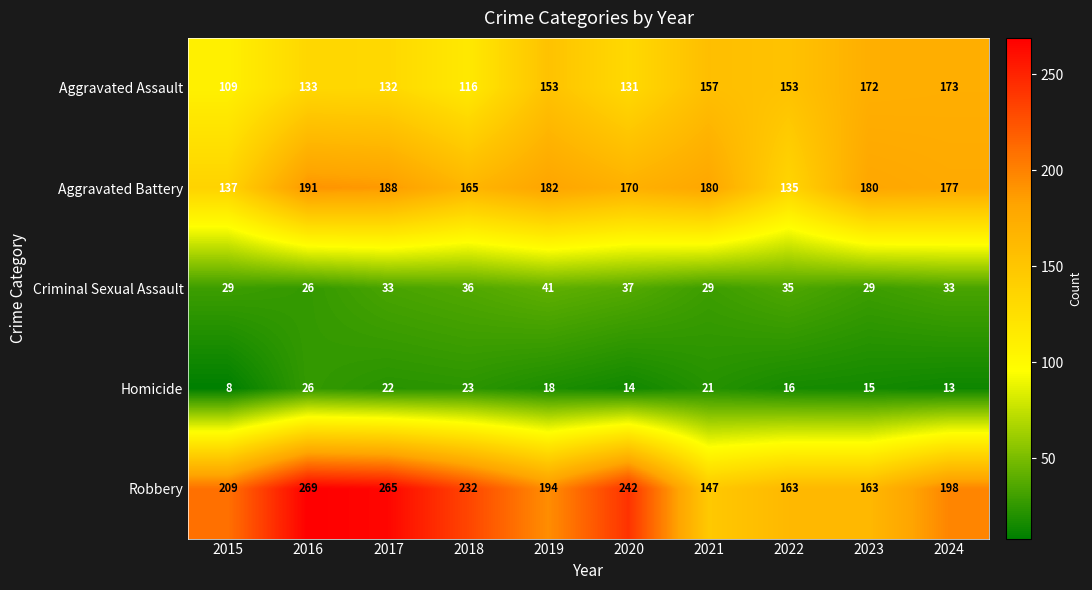

What is the difference between the second highest and minimum values in the Robbery series?

118